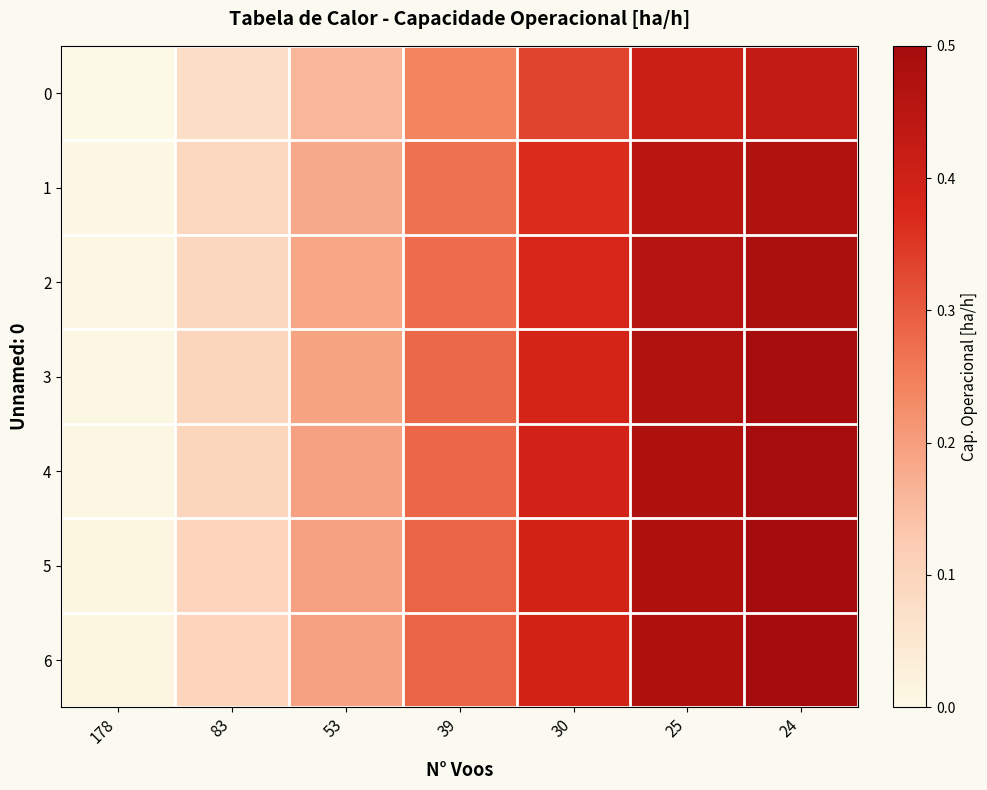

Between 83 and 178, which is larger?

83